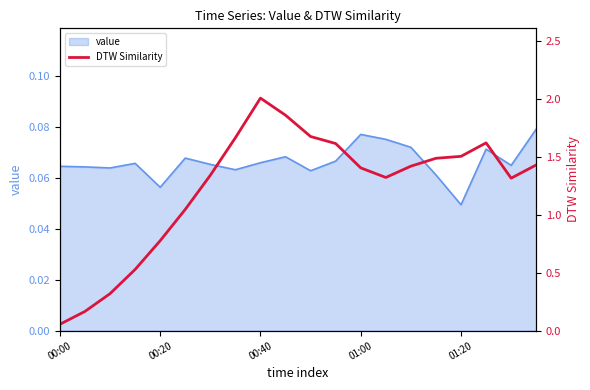

What position from the left is 13?

14